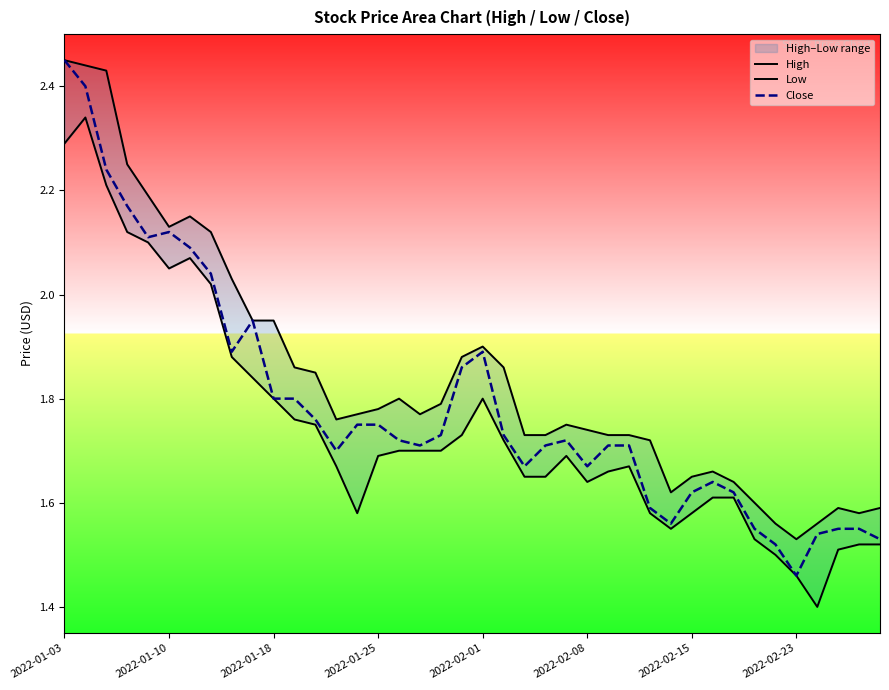

True or false: Close has a value of 1.7 at 2022-01-03.

False